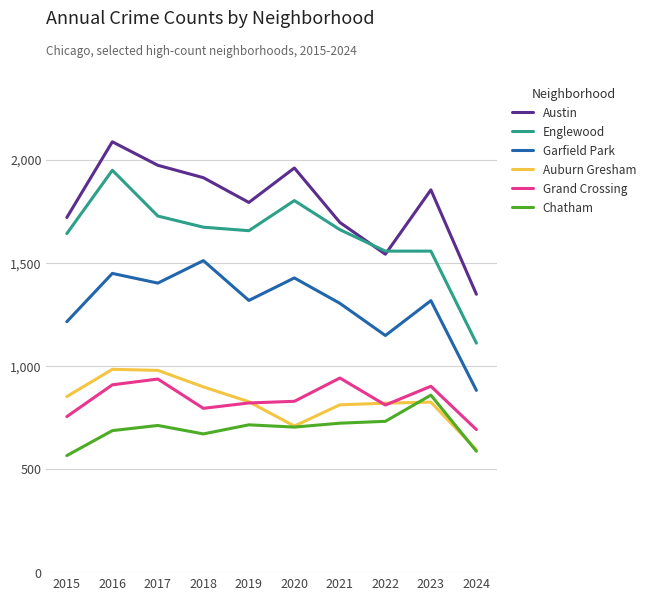

True or false: Austin and Garfield Park intersect in this chart.

False